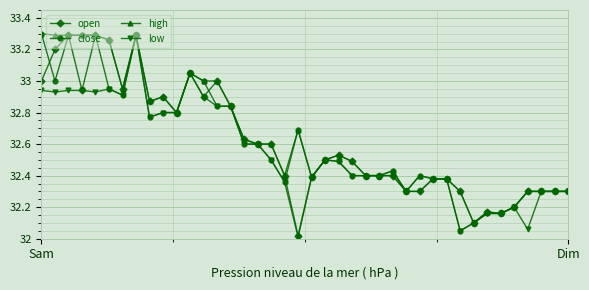

True or false: close has more than 1 interior local peaks.

True